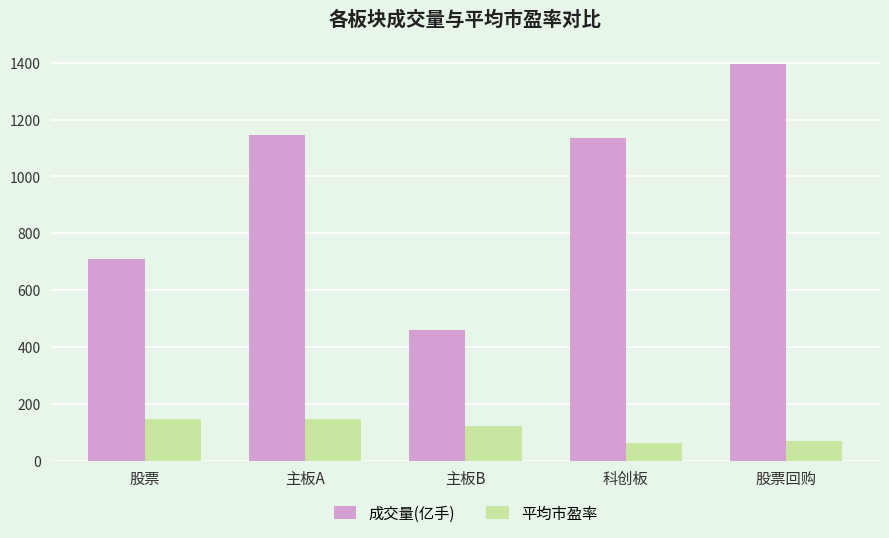

What is the spread (max minus min) of values at 主板A?

998.6